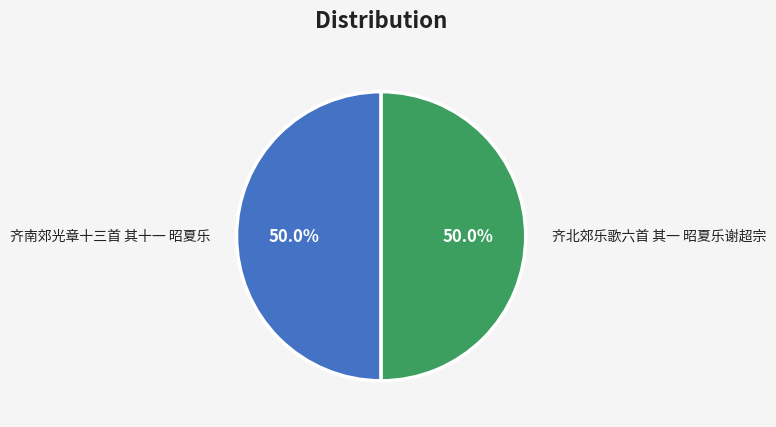

Count the number of slices in the pie.

2